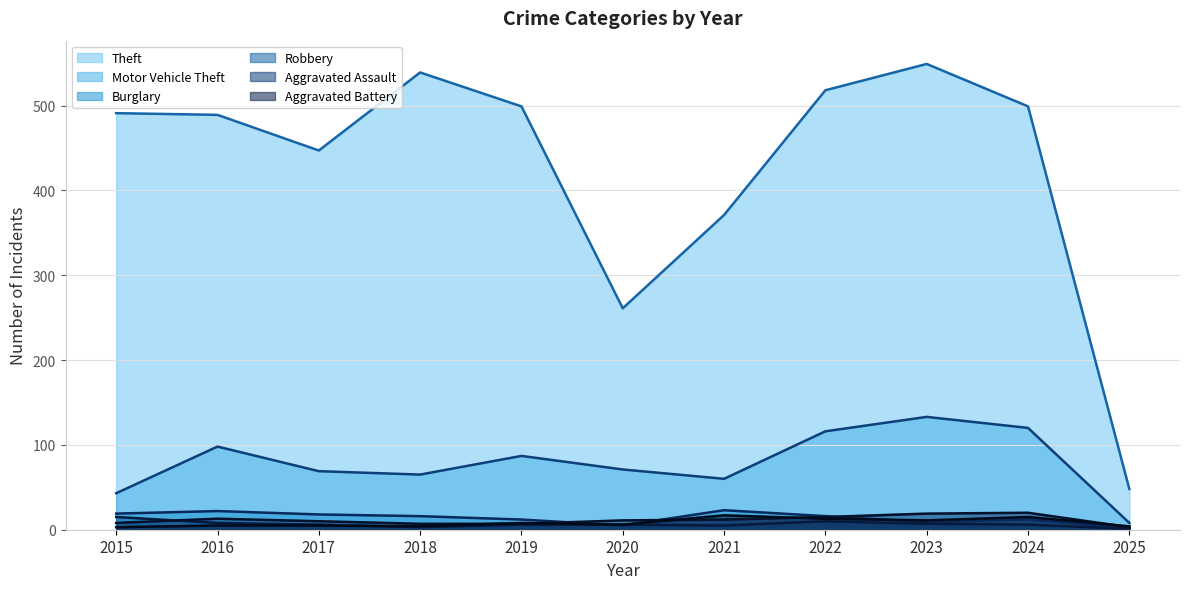

What is the value of the Aggravated Battery (trend) point at the 8th from the left?

13